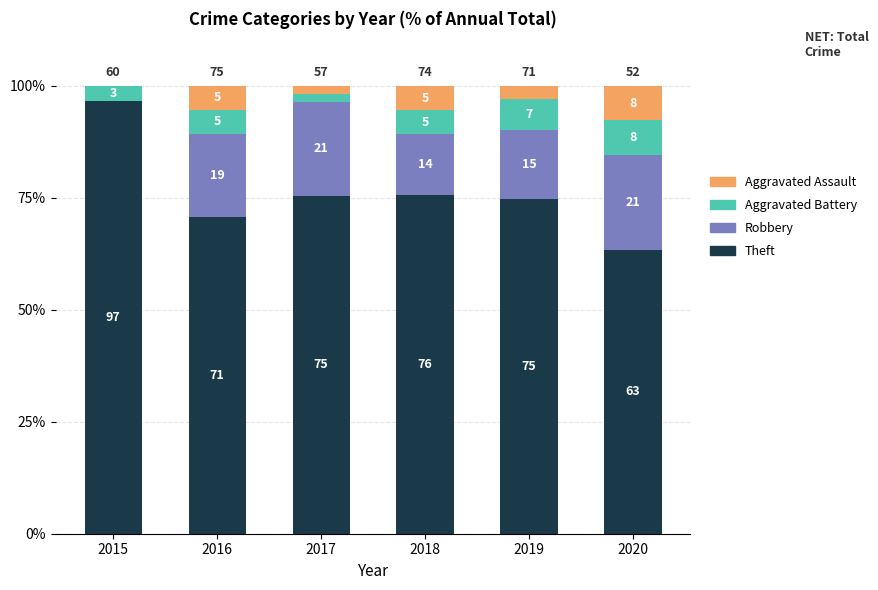

What are all the series names shown in the legend?

Aggravated Assault, Aggravated Battery, Robbery, Theft